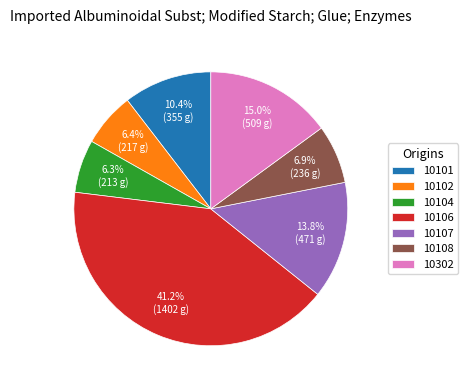

Count the number of slices in the pie.

7